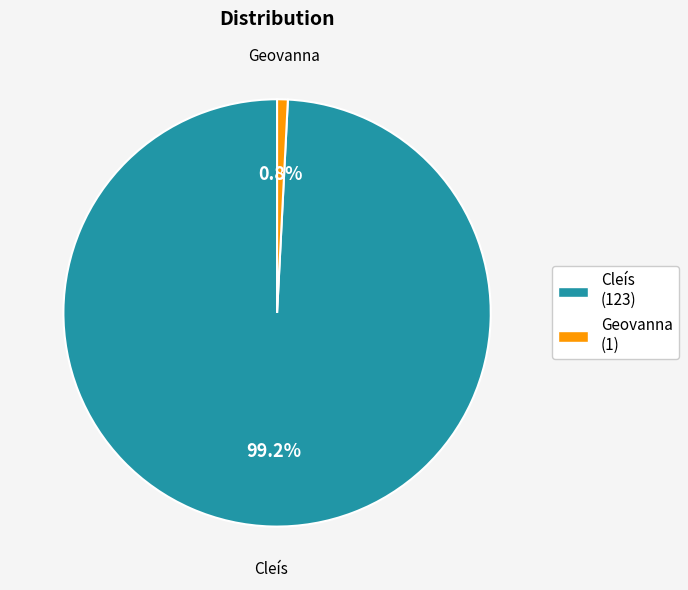

The Cleís slice represents 99% of the pie. True or false?

True